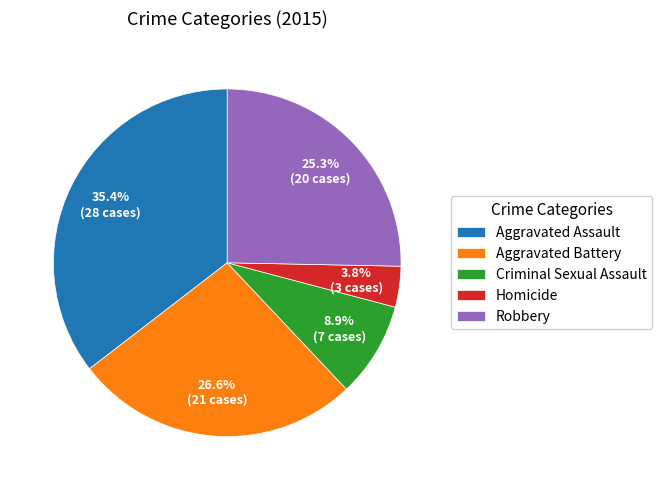

To the nearest percent, what is the average slice percentage?

20%